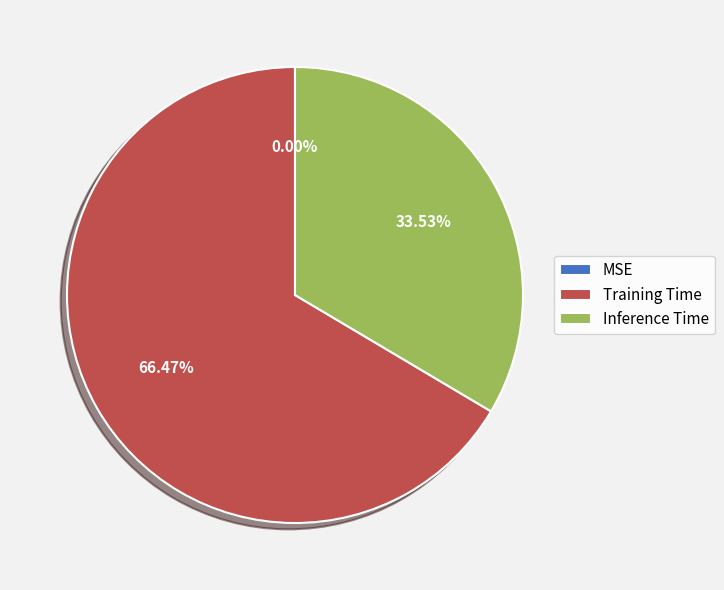

To the nearest percent, what is the difference between the largest and smallest slice percentages?

66%